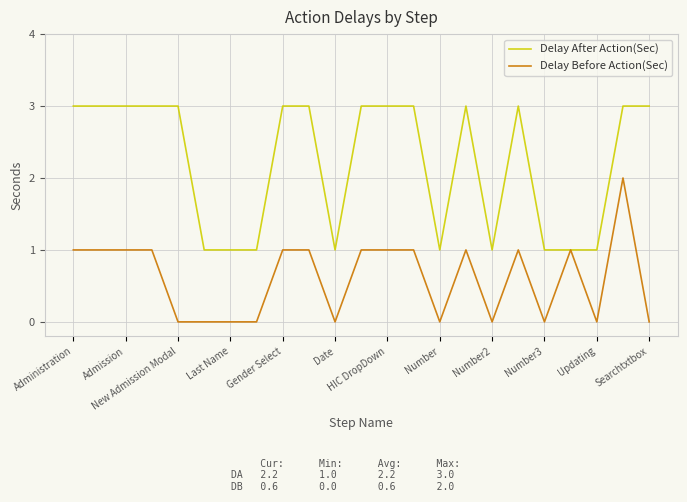

List the series in order of their overall mean, lowest first.

Delay Before Action(Sec), Delay After Action(Sec)